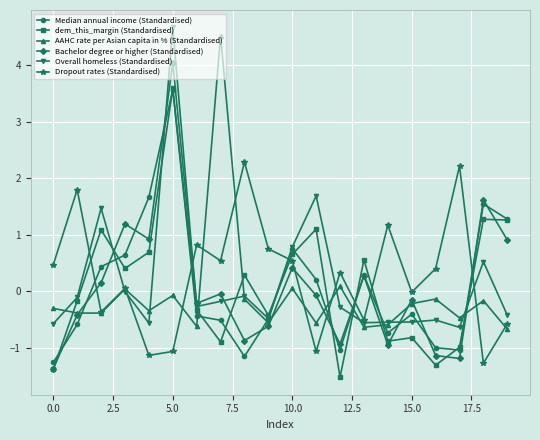

How many values in the Median annual income (Standardised) series are below 0?

11